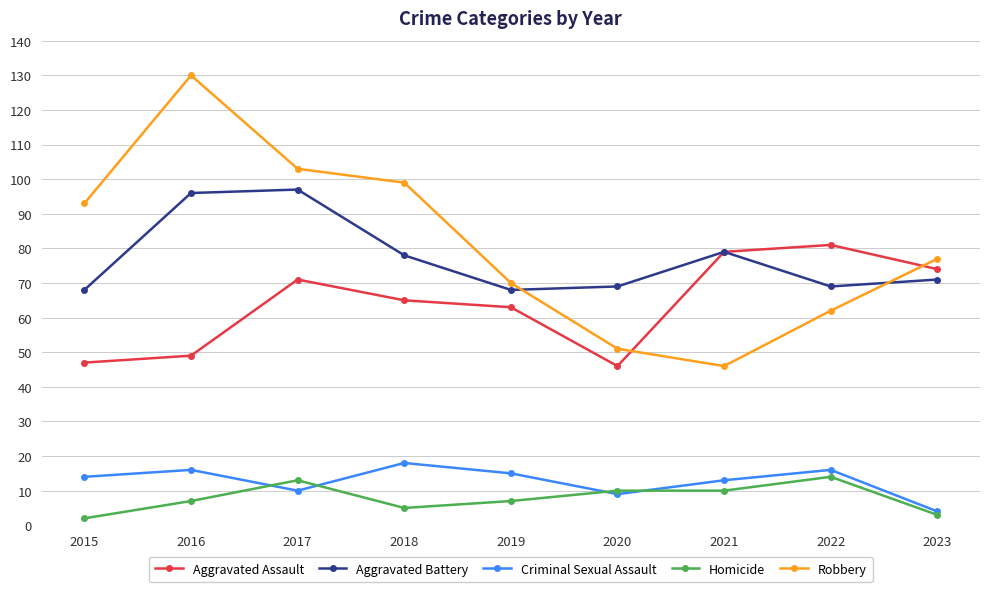

Where does the Aggravated Battery series first go above 71?

2016